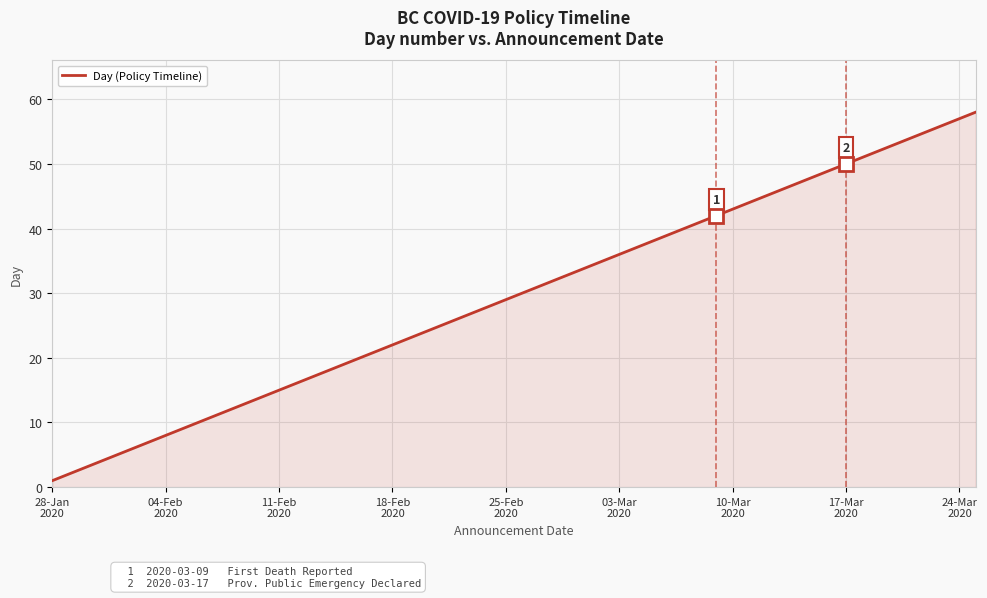

What is the maximum value shown in the chart?

58